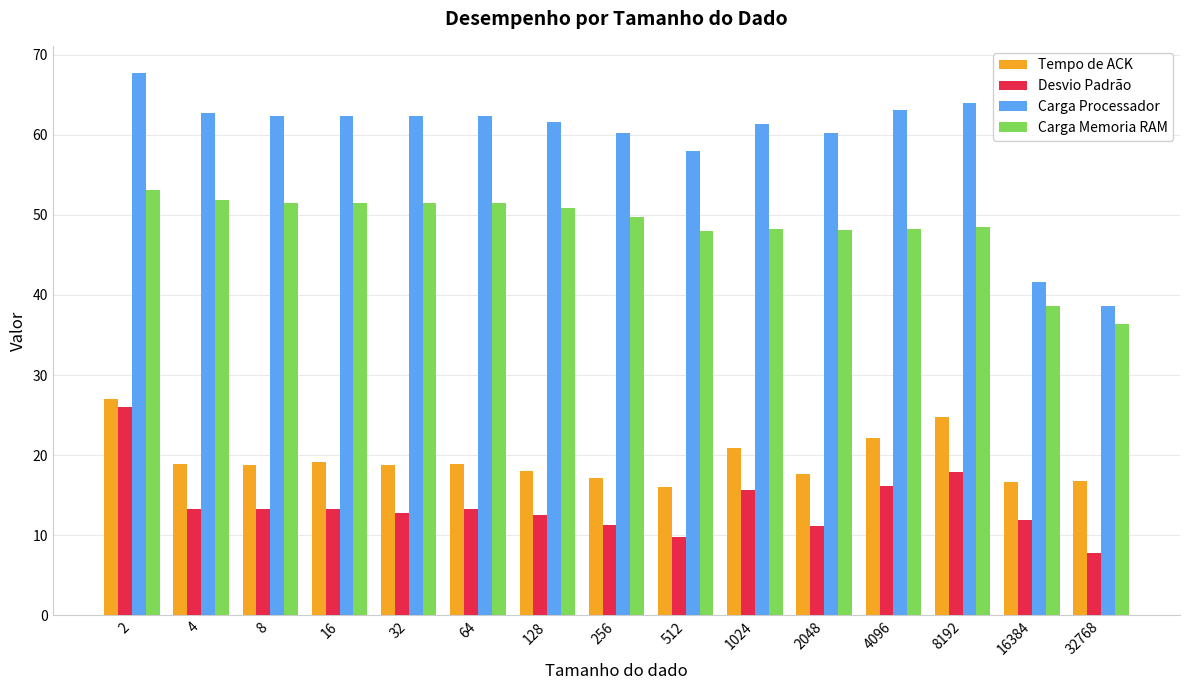

What is the difference between the highest and lowest values at 16384?

29.8